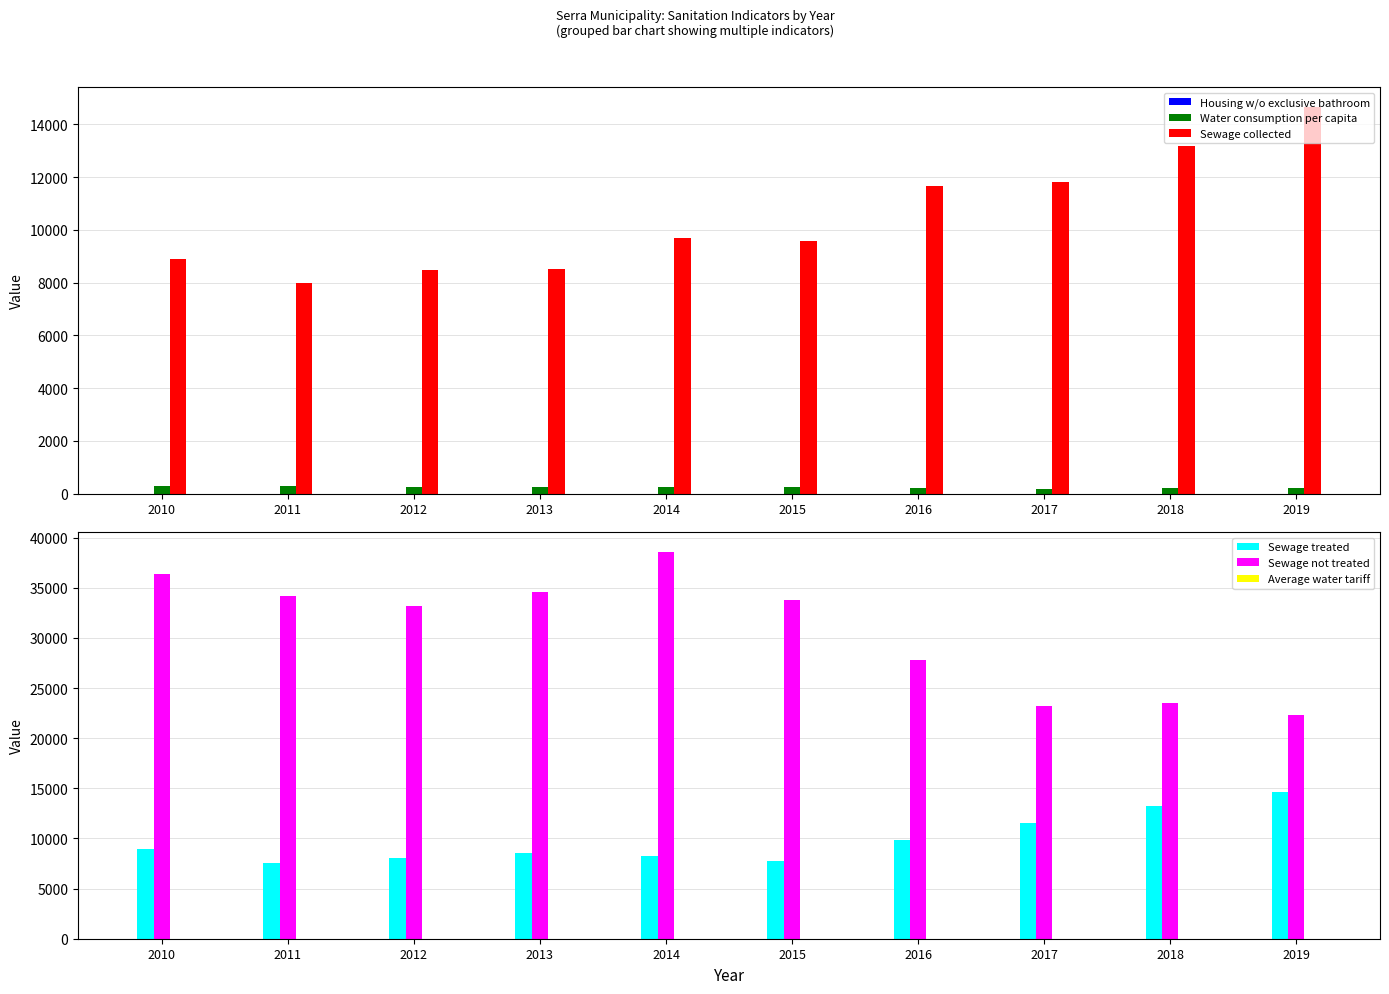

Which category has the lowest value in the Sewage not treated series?

2019